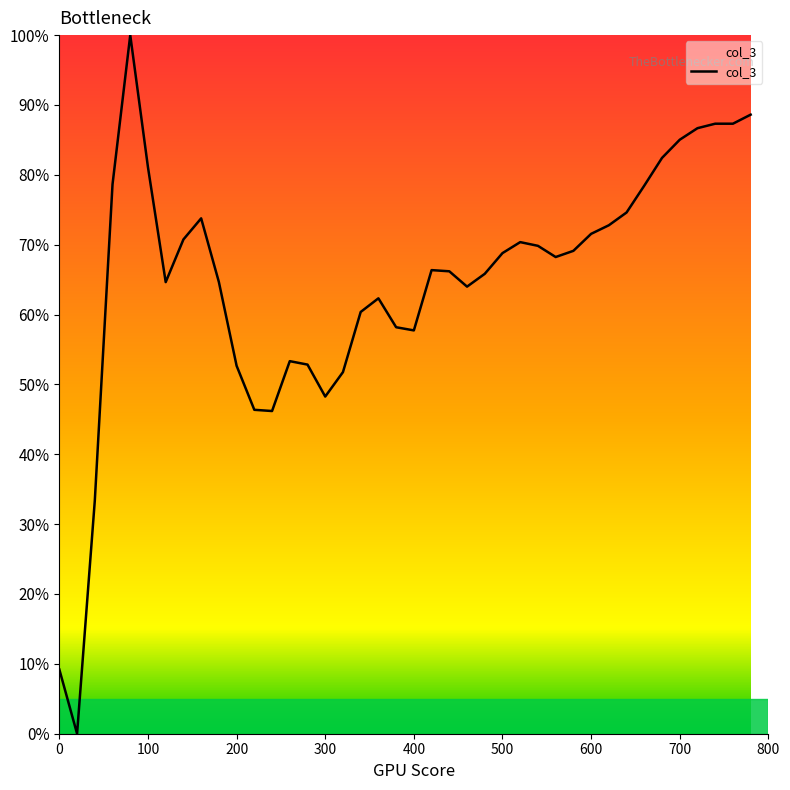

List the labels in order of value, smallest first.

20, 0, 40, 240, 220, 300, 320, 200, 280, 260, 400, 380, 340, 360, 460, 120, 180, 480, 440, 420, 560, 500, 580, 540, 520, 140, 600, 620, 160, 640, 660, 60, 100, 680, 700, 720, 740, 760, 780, 80